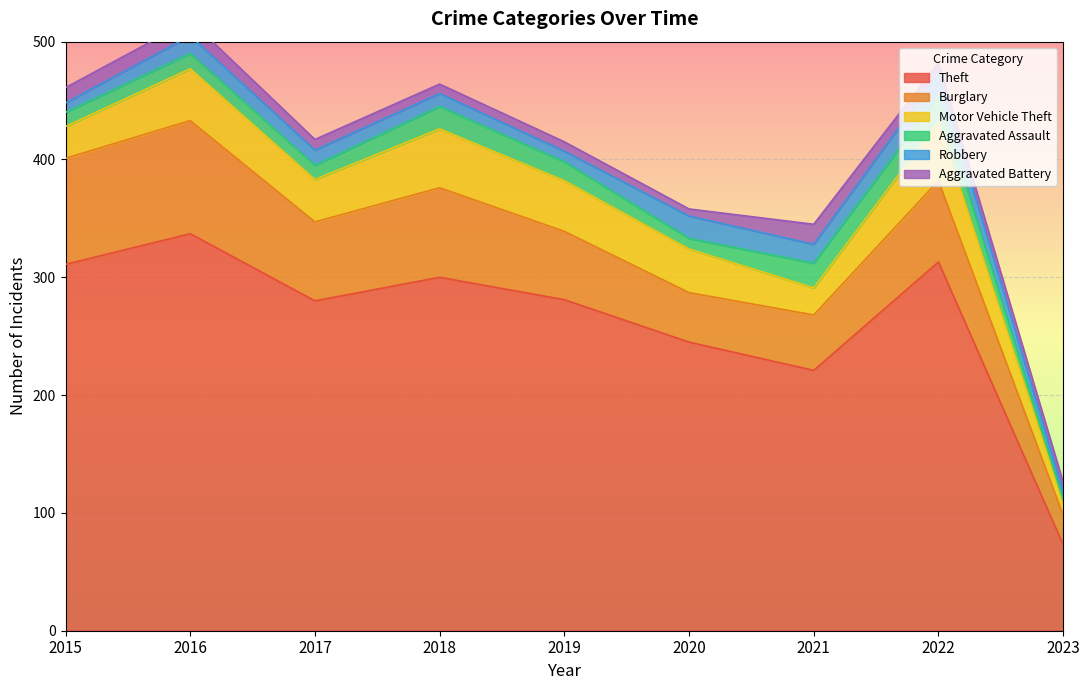

True or false: Aggravated Assault and Motor Vehicle Theft cross at least once.

False